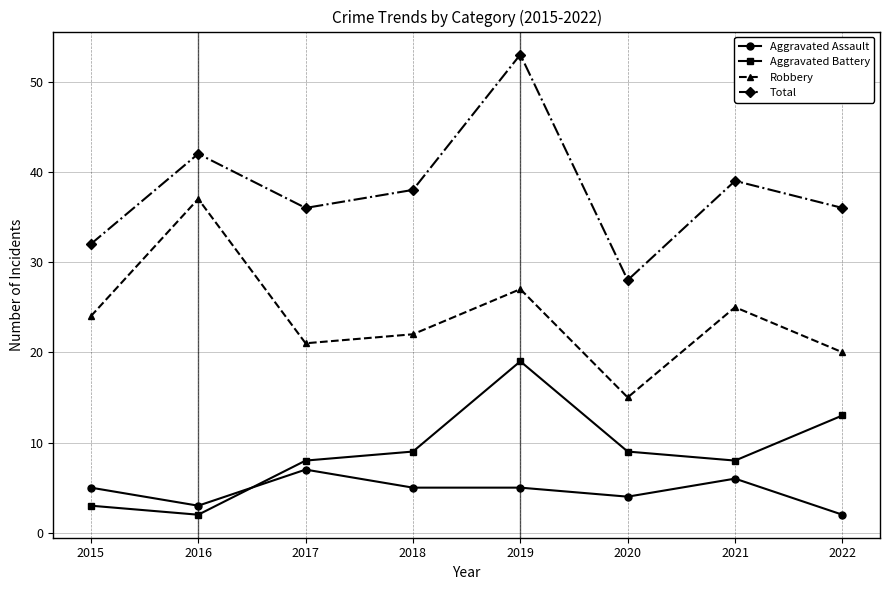

How many series are shown in this chart?

4